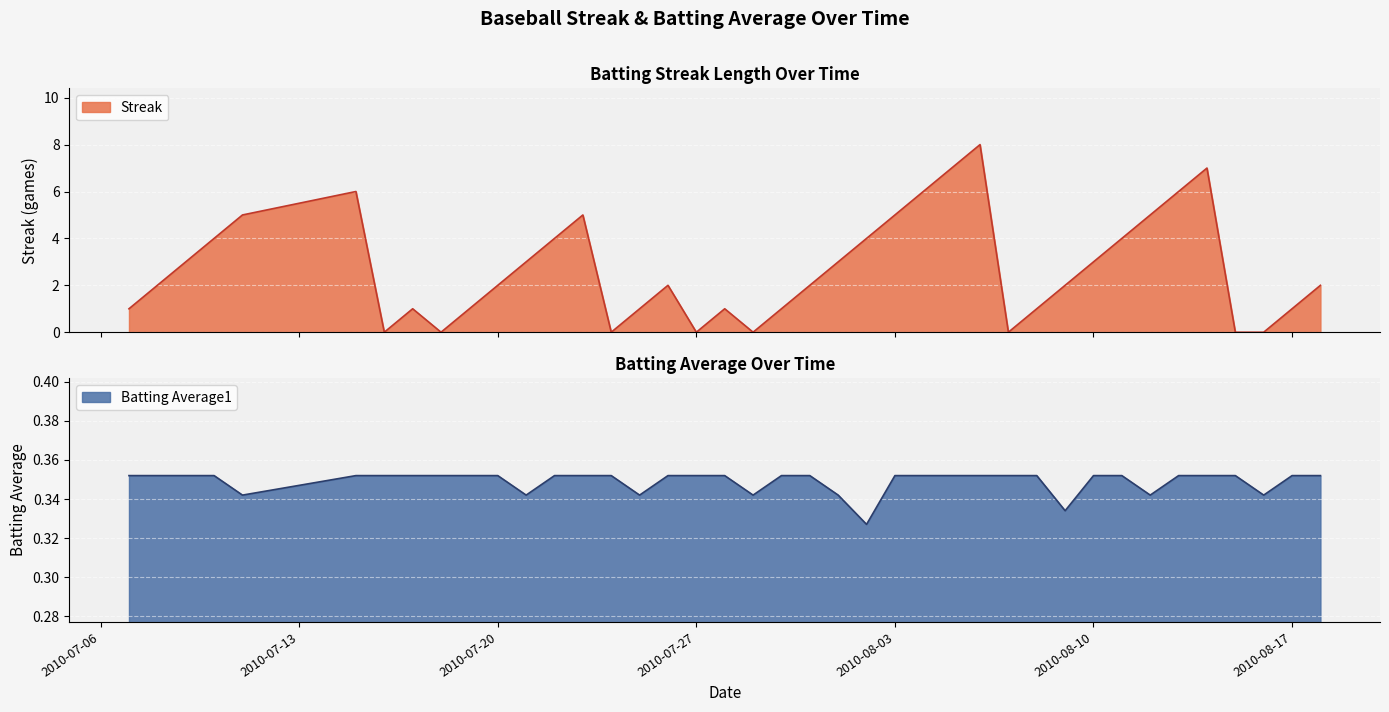

At which label does Batting Average1 reach its minimum?

2010-08-02